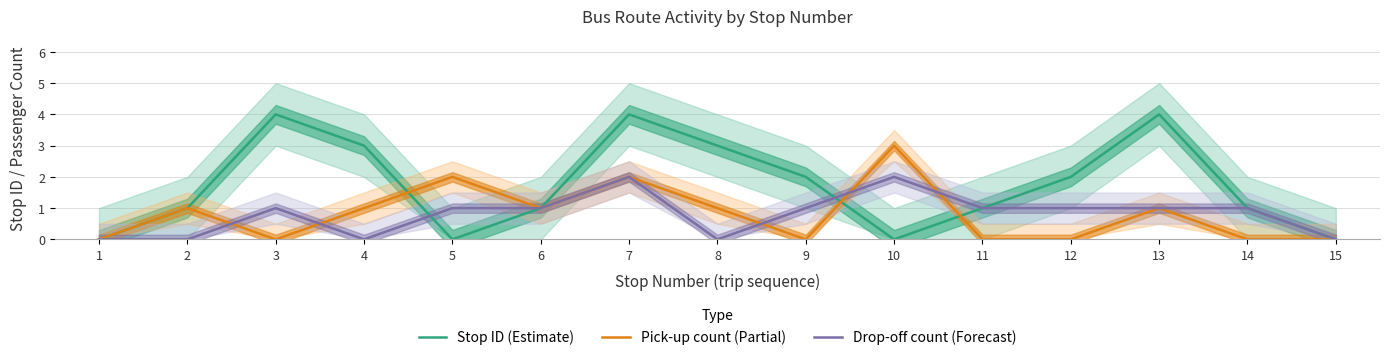

How many interior local valleys does the Stop ID (Estimate) series have?

2